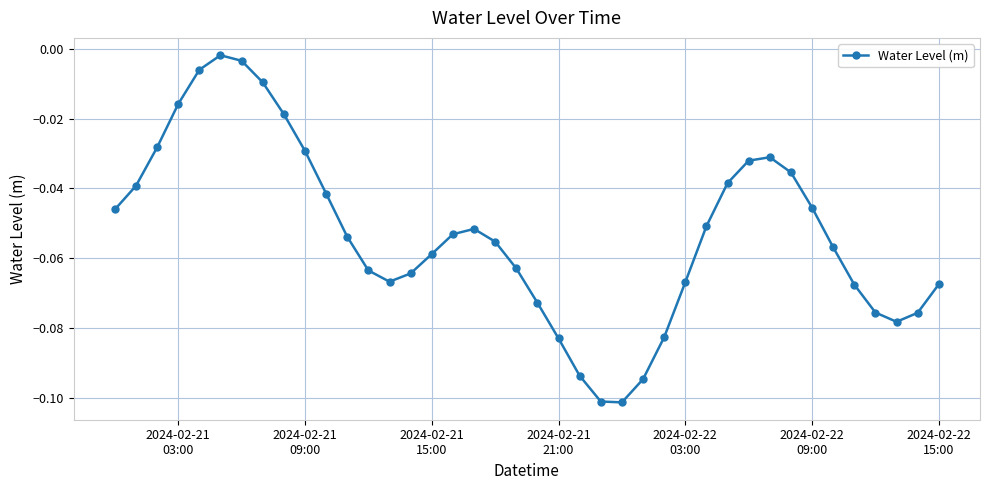

How many lines are shown in the chart?

1